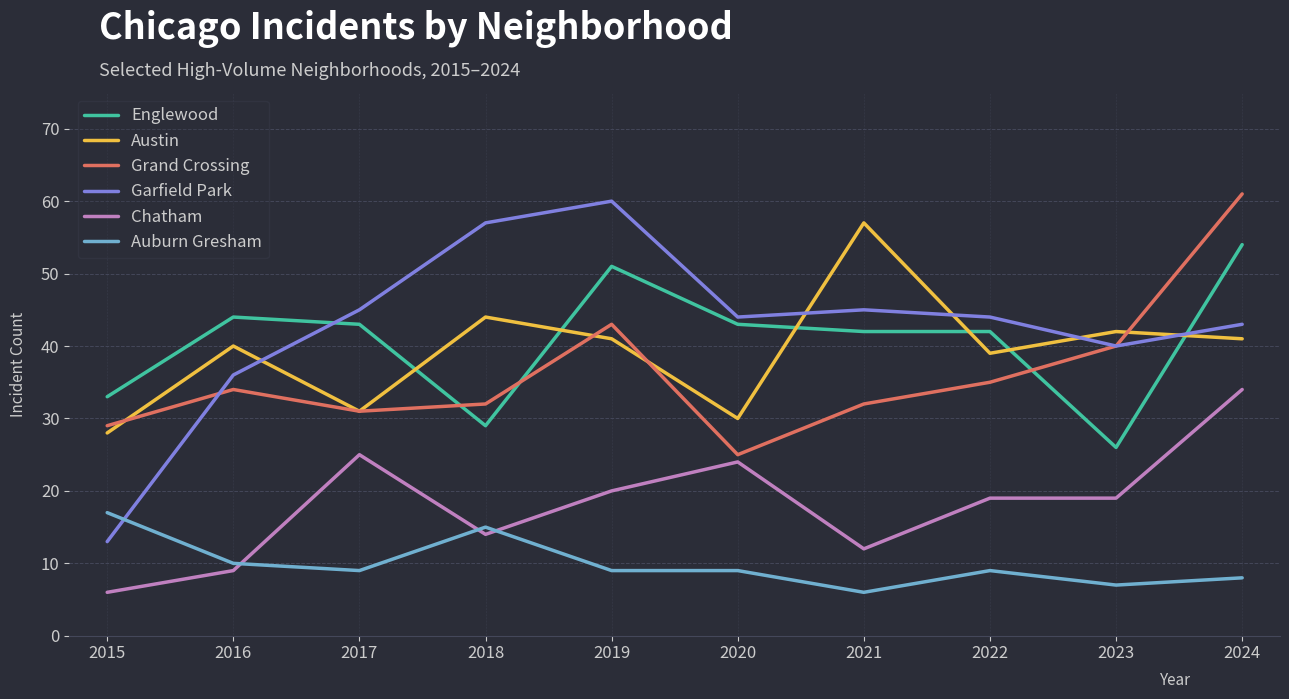

The Chatham series shows 29 at 2019. True or false?

False